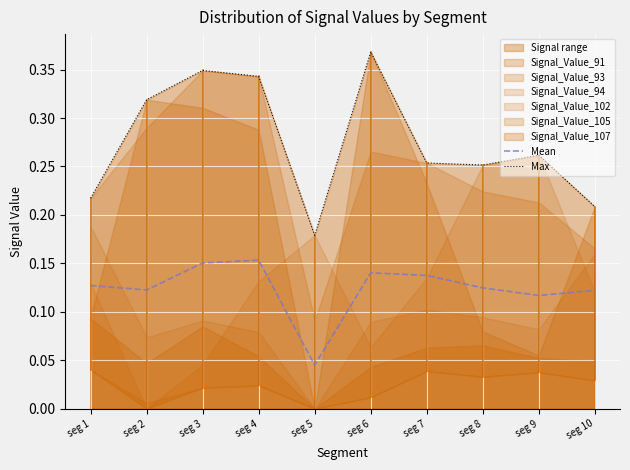

What value does the Mean series have at seg 6?

0.1